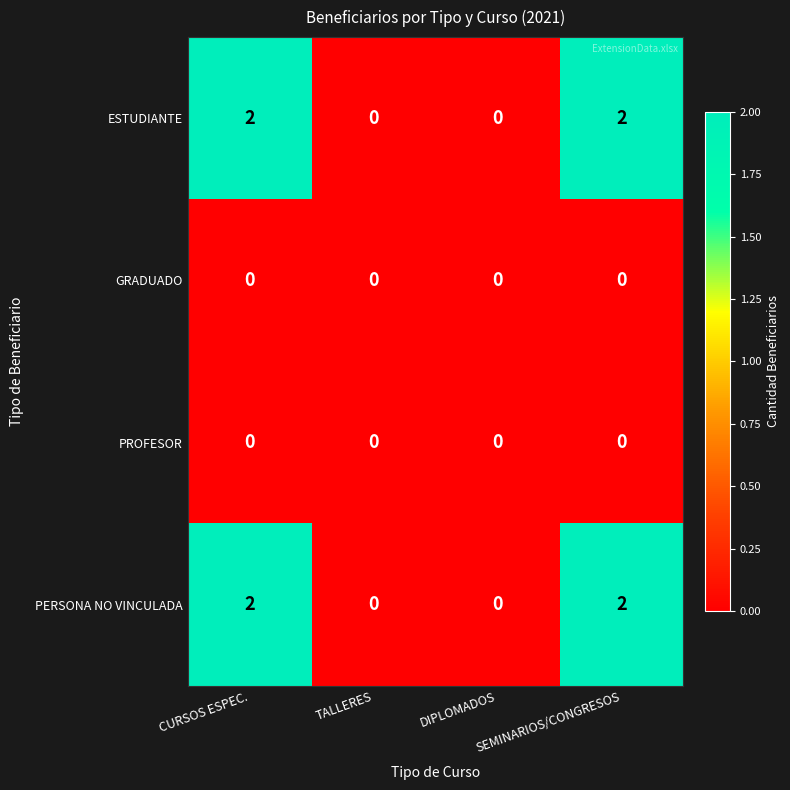

True or false: PERSONA NO VINCULADA has a value of 0 at TALLERES.

True